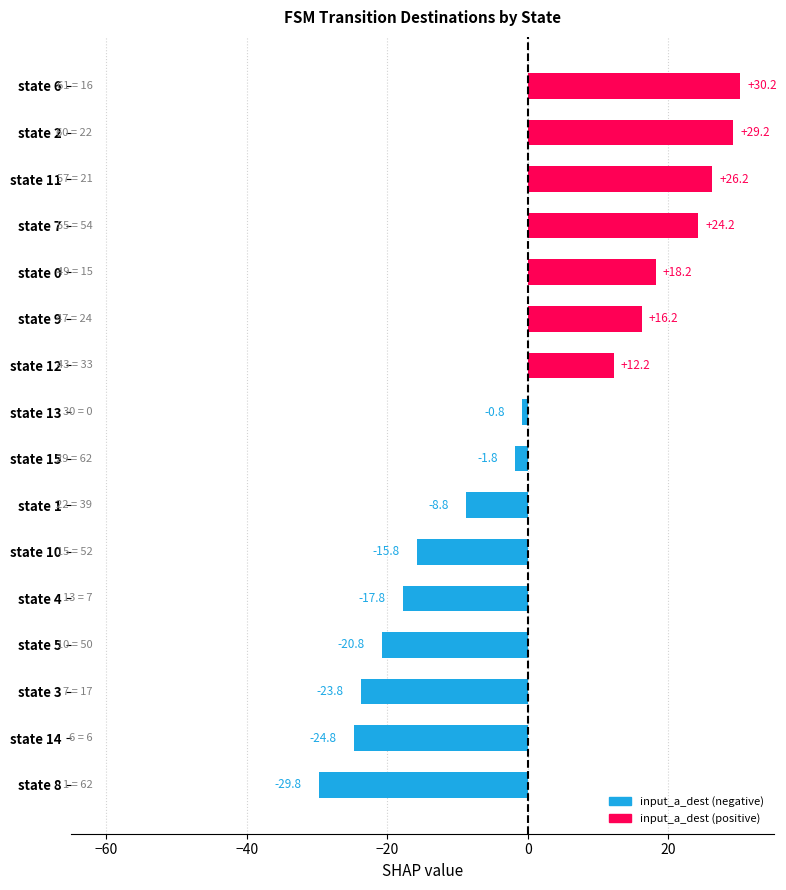

How many categories are shown in the chart?

16